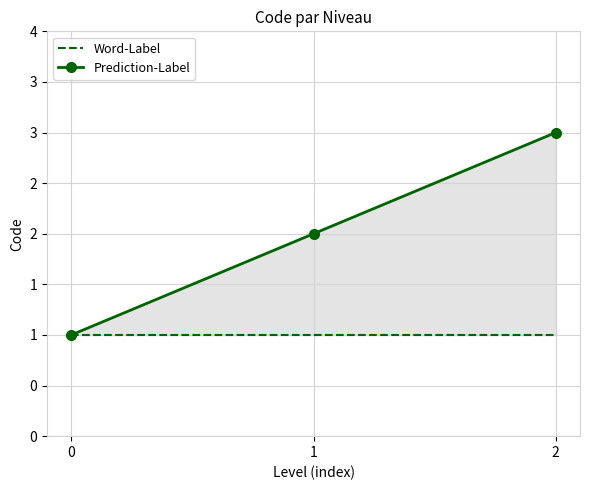

Between 1 and 2, which series saw the biggest shift?

Prediction-Label